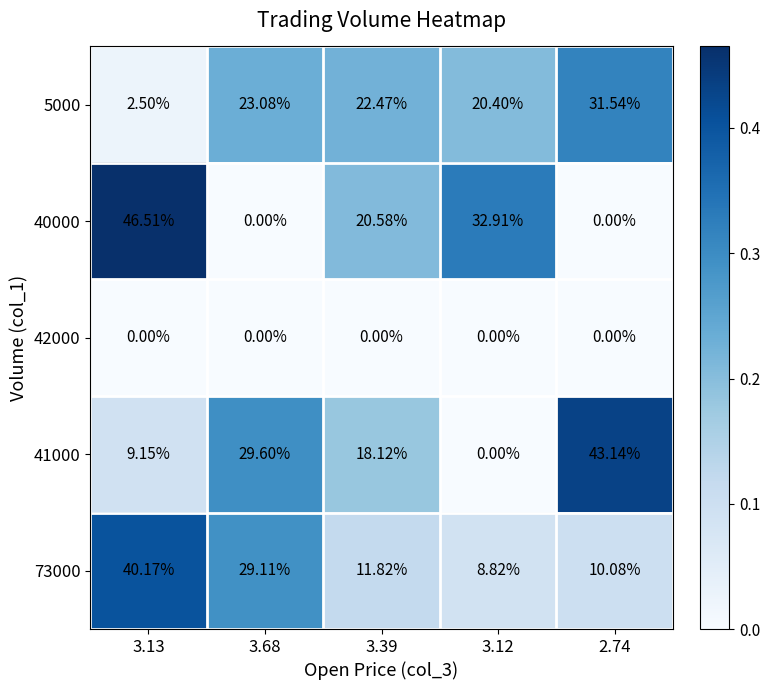

Which series changed the most between 3.39 and 3.12?

41000